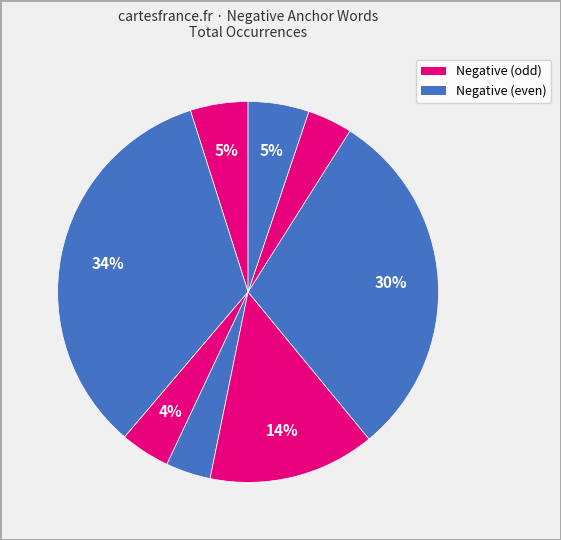

To the nearest percent, what is the average slice percentage?

12%